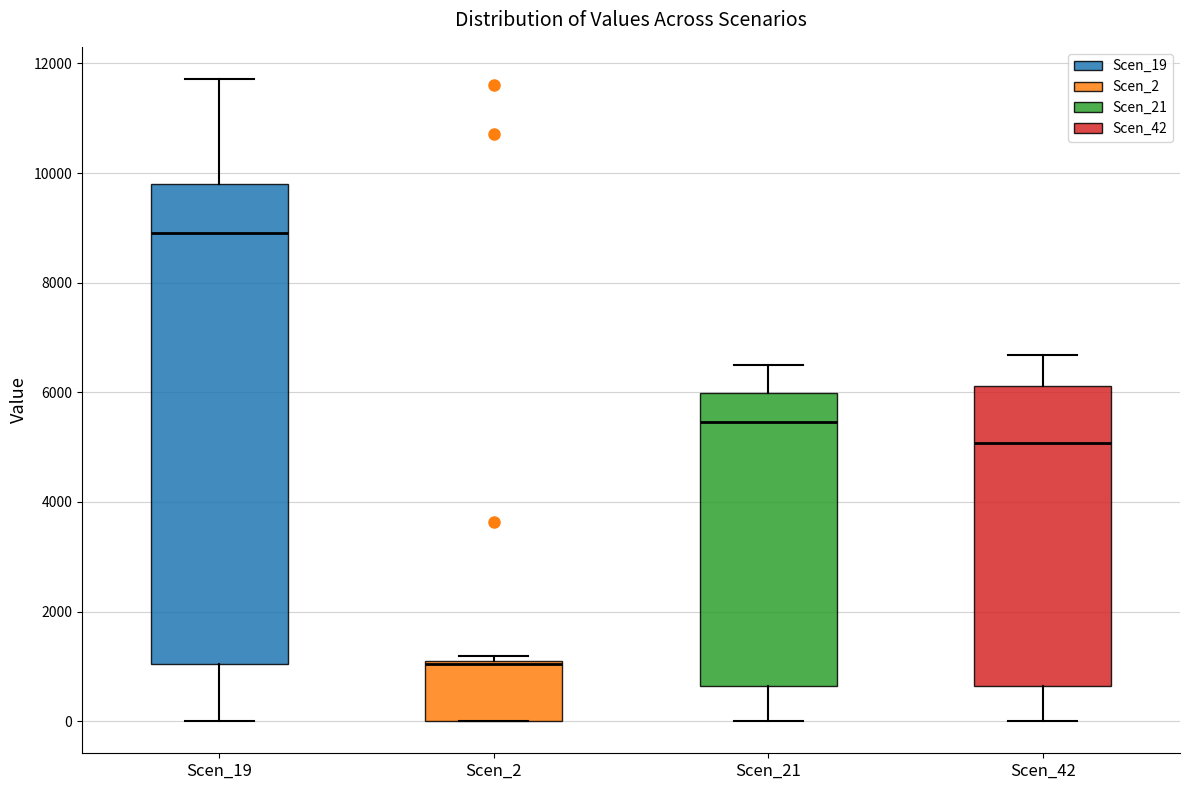

Which box's median line is the lowest?

Scen_2